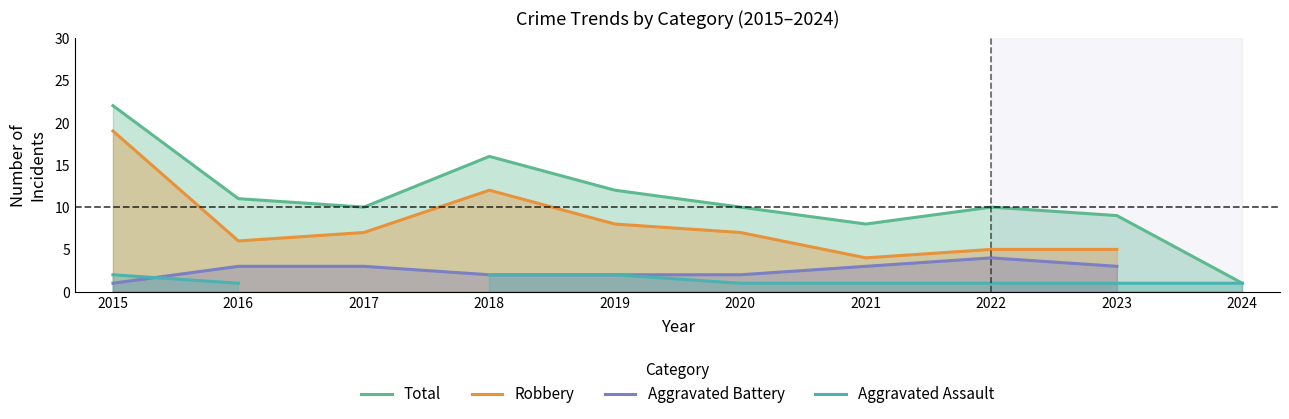

What is the total value across all series at 2016?

21.0